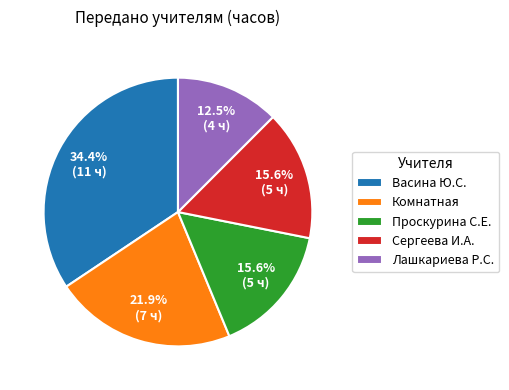

Does Сергеева И.А. represent more than half of the total?

No